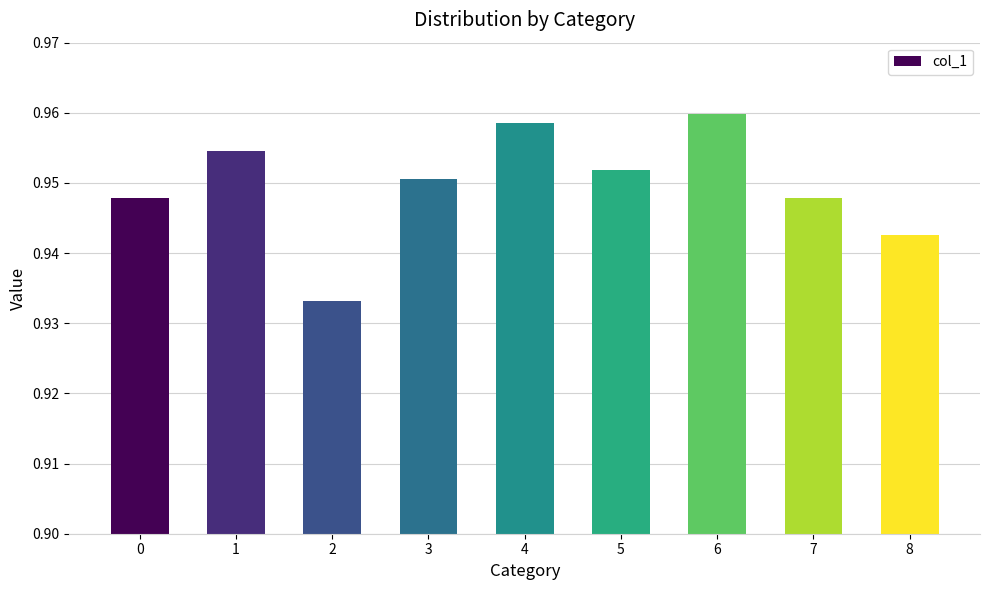

How many values are between 0 and 1?

9